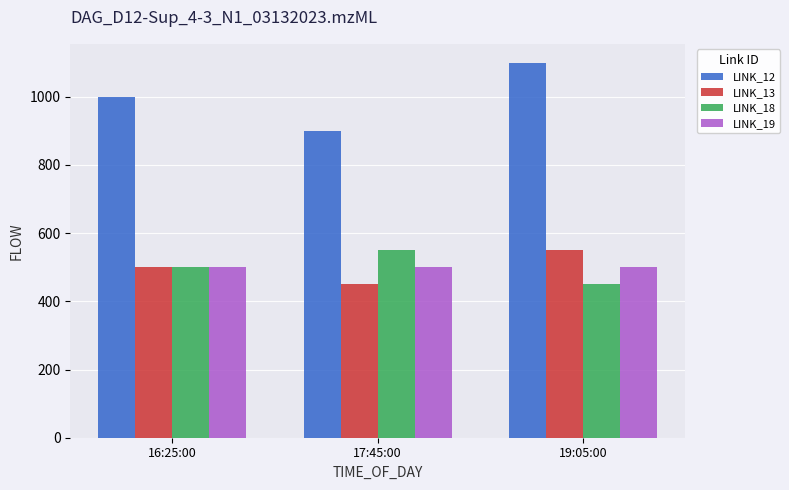

Count the number of categories in the chart.

3